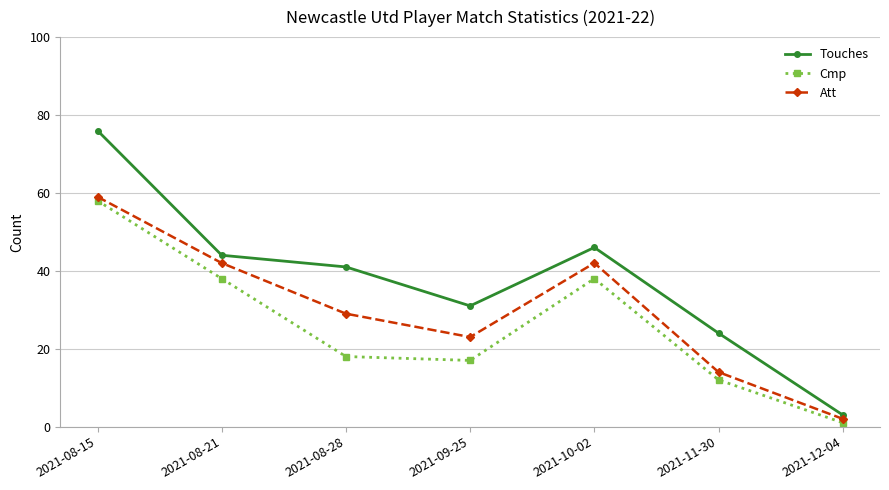

The value of Att at 2021-10-02 is 59. True or false?

False